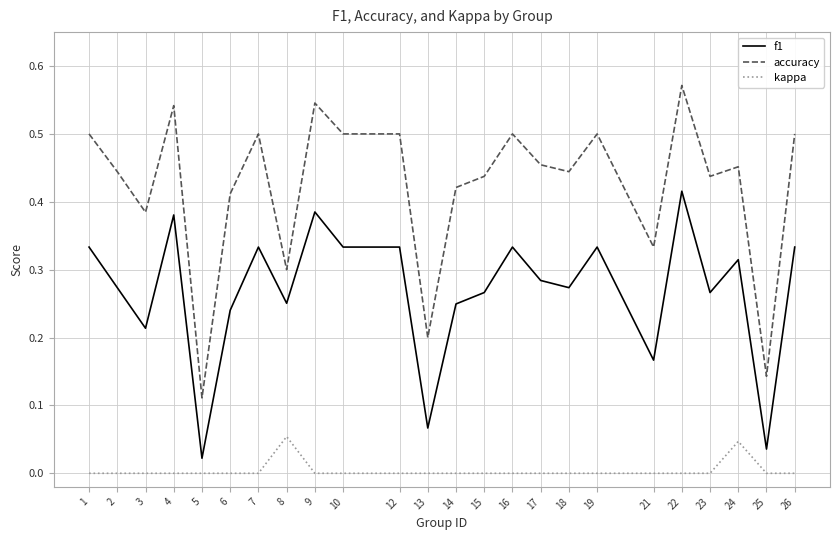

Where is f1 nearest to the value 0?

5